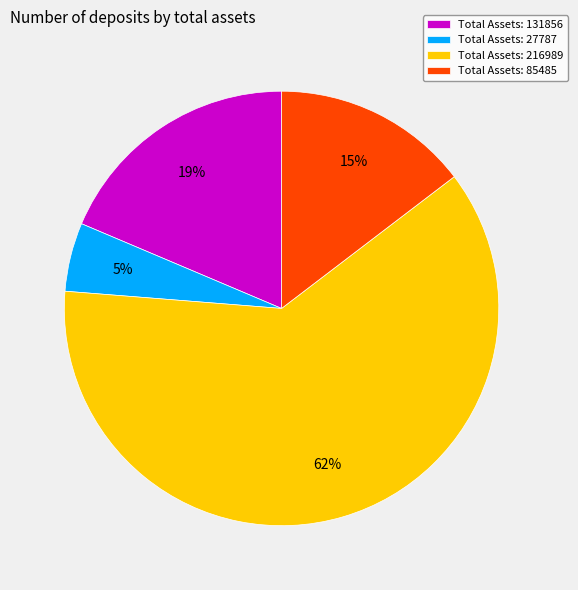

Combined, do Total Assets: 216989 and Total Assets: 27787 account for over 50%?

Yes